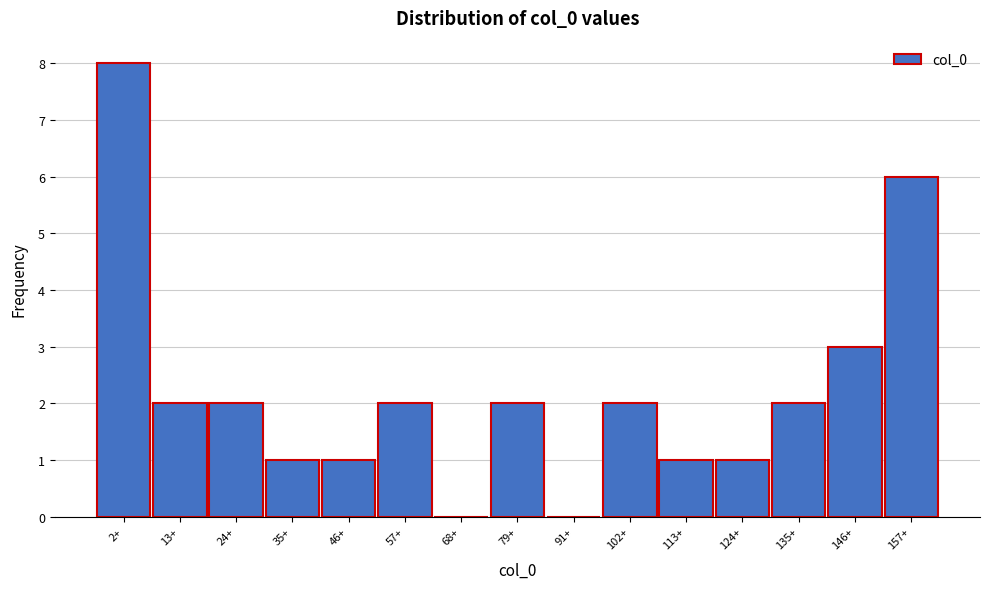

Reading left to right, list all the values displayed in this chart.

2+=8	13+=2	24+=2	35+=1	46+=1	57+=2	68+=0	79+=2	91+=0	102+=2	113+=1	124+=1	135+=2	146+=3	157+=6